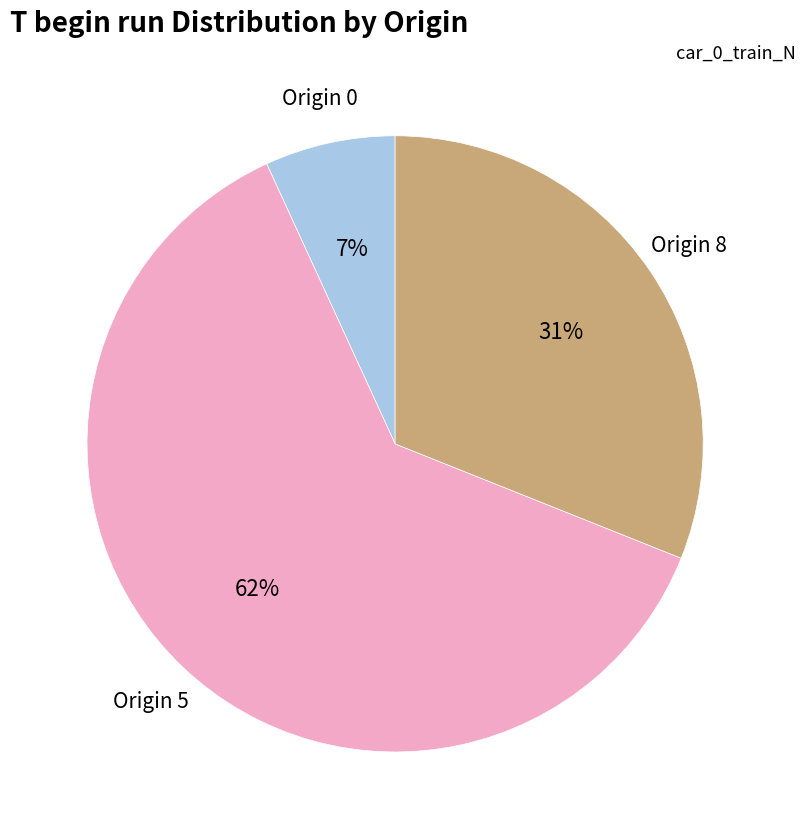

How many segments does this pie chart have?

3